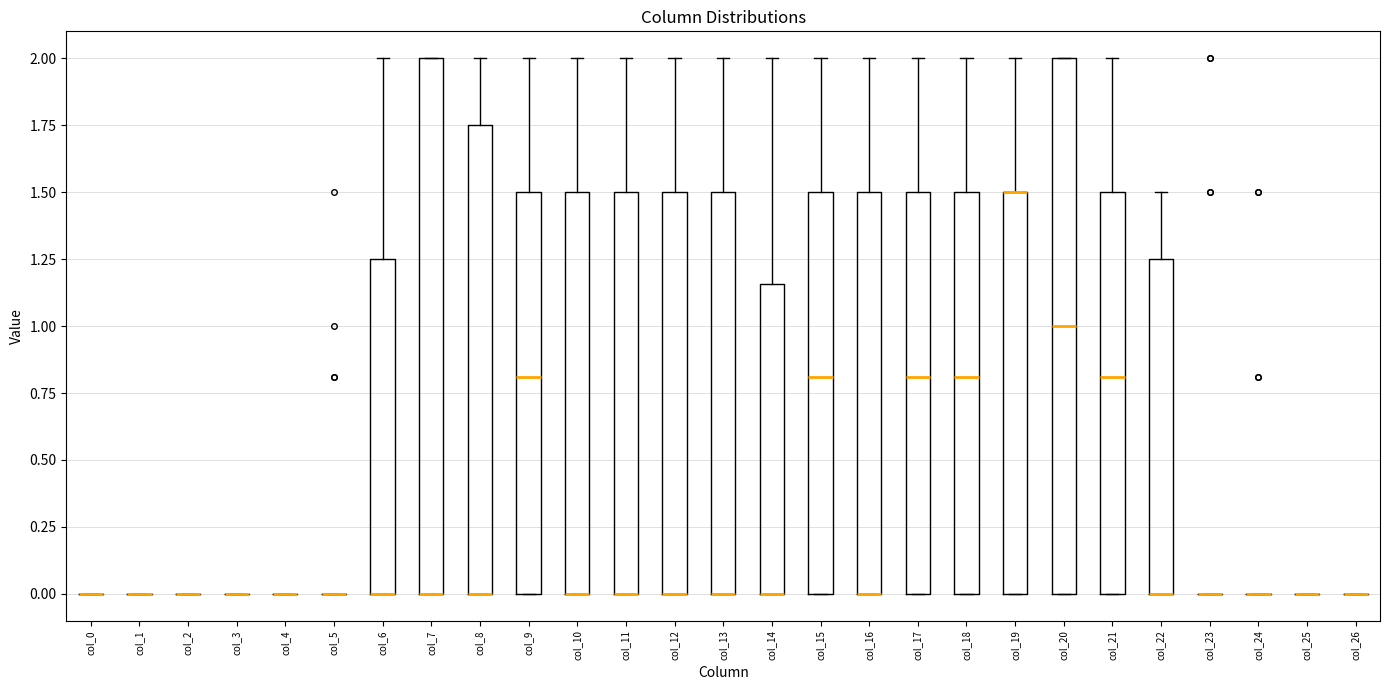

Reading left to right, read every box against the y-axis: the position of its median line, the range the box covers, and the ends of its whiskers. The values are not printed on the chart, so give them approximately, as read against the axis.

col_0: box collapsed to a line at 0.00, whiskers 0.00 to 0.00
col_1: box collapsed to a line at 0.00, whiskers 0.00 to 0.00
col_2: box collapsed to a line at 0.00, whiskers 0.00 to 0.00
col_3: box collapsed to a line at 0.00, whiskers 0.00 to 0.00
col_4: box collapsed to a line at 0.00, whiskers 0.00 to 0.00
col_5: box collapsed to a line at 0.00, whiskers 0.00 to 0.00
col_6: median 0.00 (drawn on the box's lower edge), box 0.00 to 1.25, whiskers 0.00 to 2.00
col_7: median 0.00 (drawn on the box's lower edge), box 0.00 to 2.00, whiskers 0.00 to 2.00
col_8: median 0.00 (drawn on the box's lower edge), box 0.00 to 1.75, whiskers 0.00 to 2.00
col_9: median 0.80, box 0.00 to 1.50, whiskers 0.00 to 2.00
col_10: median 0.00 (drawn on the box's lower edge), box 0.00 to 1.50, whiskers 0.00 to 2.00
col_11: median 0.00 (drawn on the box's lower edge), box 0.00 to 1.50, whiskers 0.00 to 2.00
col_12: median 0.00 (drawn on the box's lower edge), box 0.00 to 1.50, whiskers 0.00 to 2.00
col_13: median 0.00 (drawn on the box's lower edge), box 0.00 to 1.50, whiskers 0.00 to 2.00
col_14: median 0.00 (drawn on the box's lower edge), box 0.00 to 1.15, whiskers 0.00 to 2.00
col_15: median 0.80, box 0.00 to 1.50, whiskers 0.00 to 2.00
col_16: median 0.00 (drawn on the box's lower edge), box 0.00 to 1.50, whiskers 0.00 to 2.00
col_17: median 0.80, box 0.00 to 1.50, whiskers 0.00 to 2.00
col_18: median 0.80, box 0.00 to 1.50, whiskers 0.00 to 2.00
col_19: median 1.50 (drawn on the box's upper edge), box 0.00 to 1.50, whiskers 0.00 to 2.00
col_20: median 1.00, box 0.00 to 2.00, whiskers 0.00 to 2.00
col_21: median 0.80, box 0.00 to 1.50, whiskers 0.00 to 2.00
col_22: median 0.00 (drawn on the box's lower edge), box 0.00 to 1.25, whiskers 0.00 to 1.50
col_23: box collapsed to a line at 0.00, whiskers 0.00 to 0.00
col_24: box collapsed to a line at 0.00, whiskers 0.00 to 0.00
col_25: box collapsed to a line at 0.00, whiskers 0.00 to 0.00
col_26: box collapsed to a line at 0.00, whiskers 0.00 to 0.00